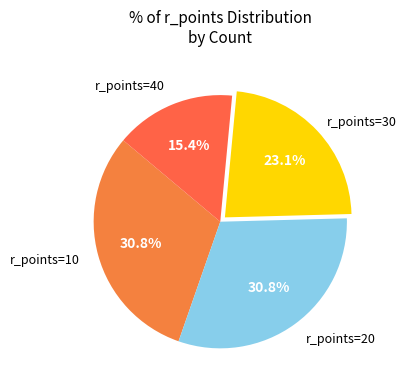

Count the number of slices in the pie.

4